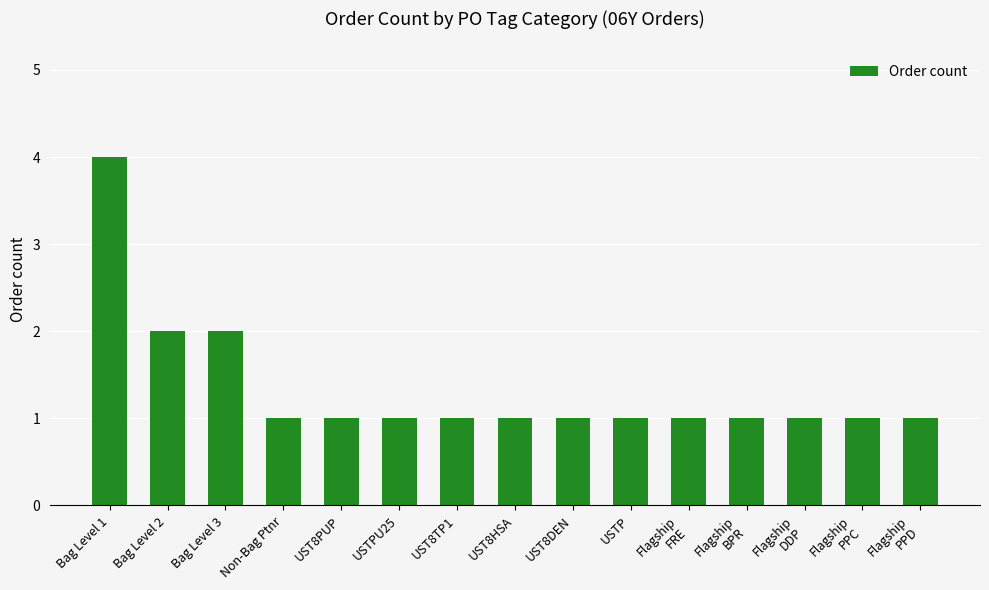

What position from the left is UST8DEN?

9